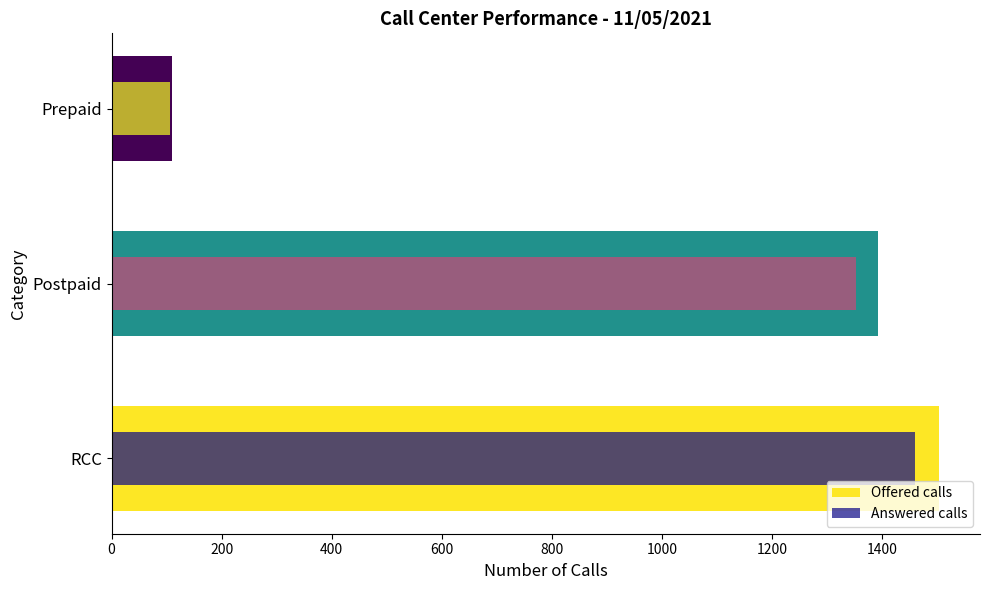

What is the value of the Answered calls bar at the 1st from the left?

1460